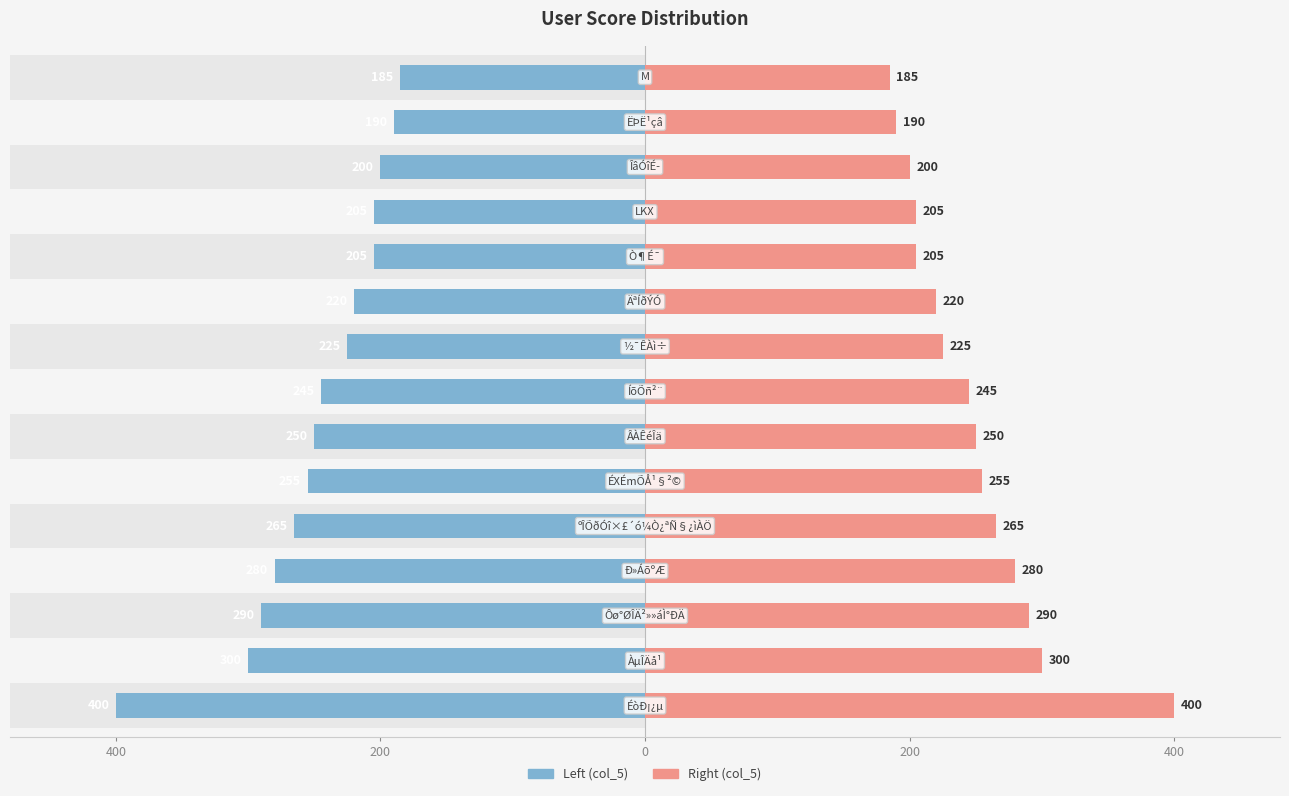

Between 400 and 0, which is larger?

400